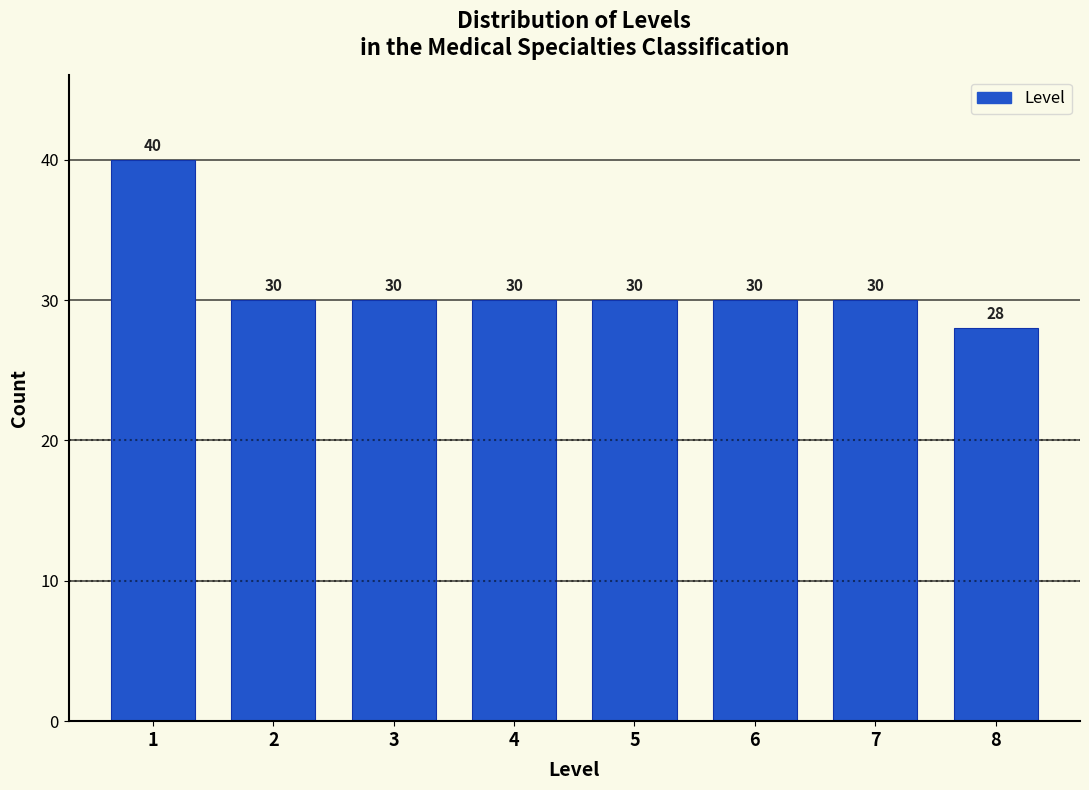

Reading left to right, list all the values displayed in this chart.

40	30	30	30	30	30	30	28